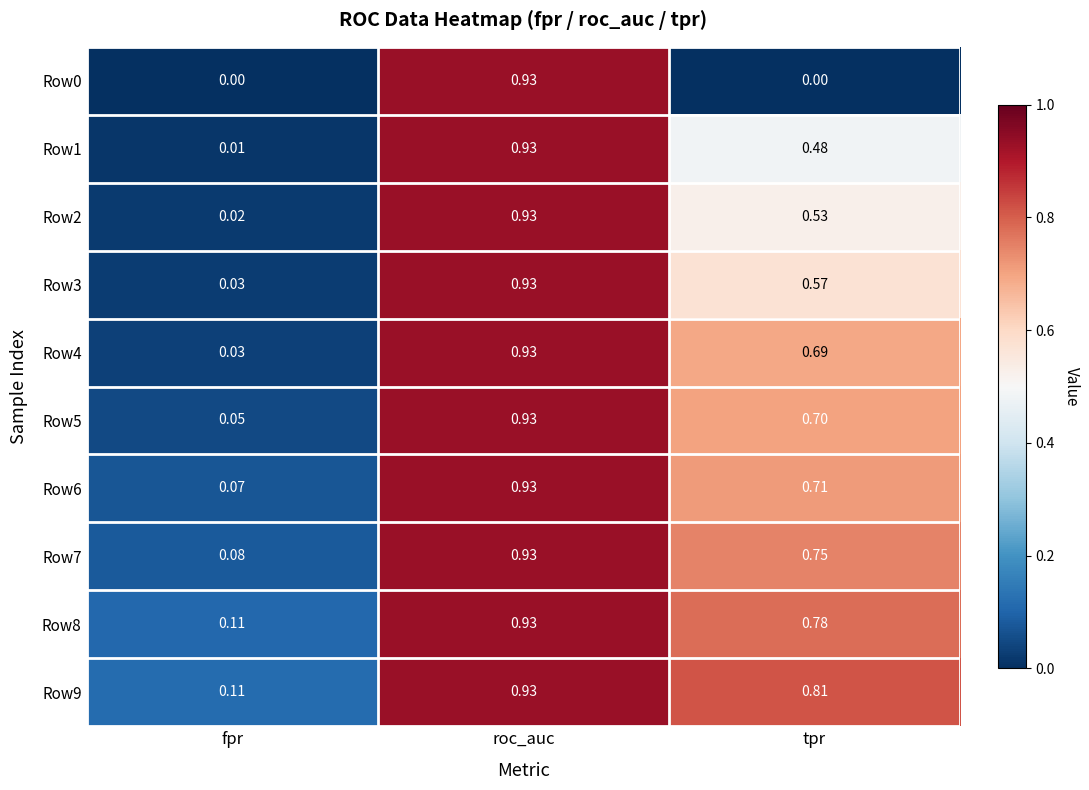

Which series has the largest total across all categories?

Row9